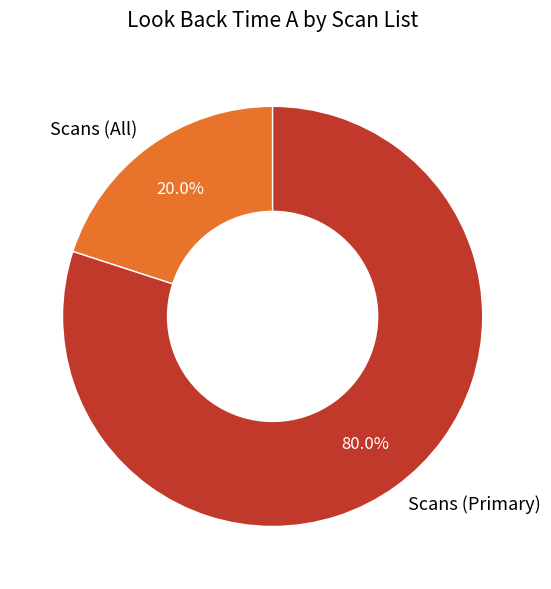

How many segments does this pie chart have?

2